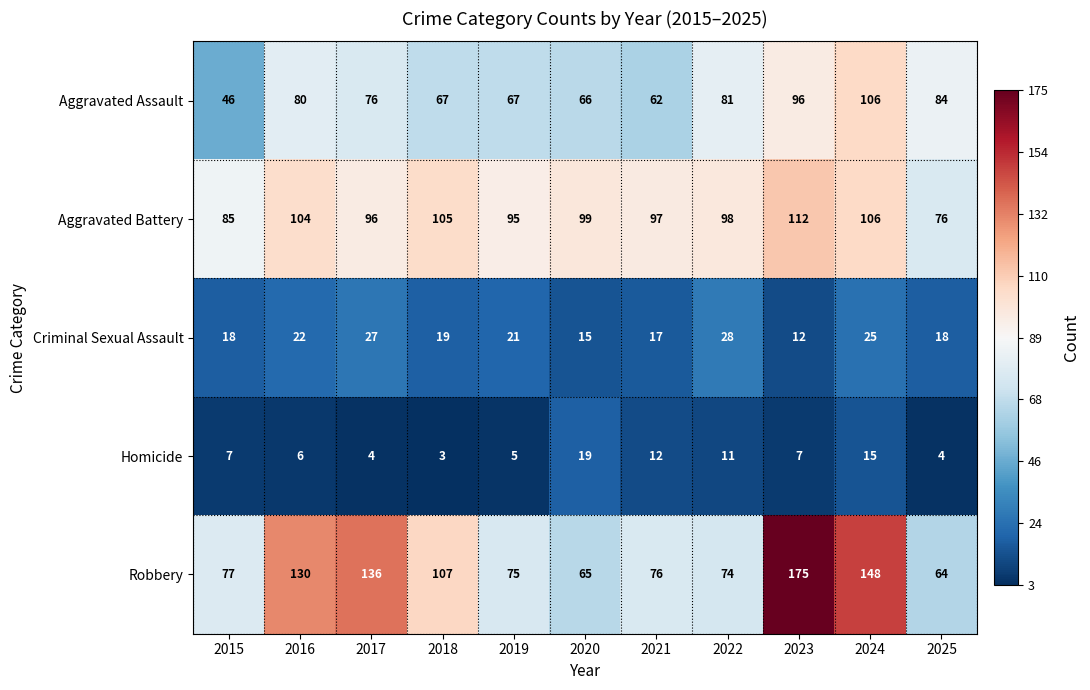

List the series in order of their peak value, lowest first.

Homicide, Criminal Sexual Assault, Aggravated Assault, Aggravated Battery, Robbery